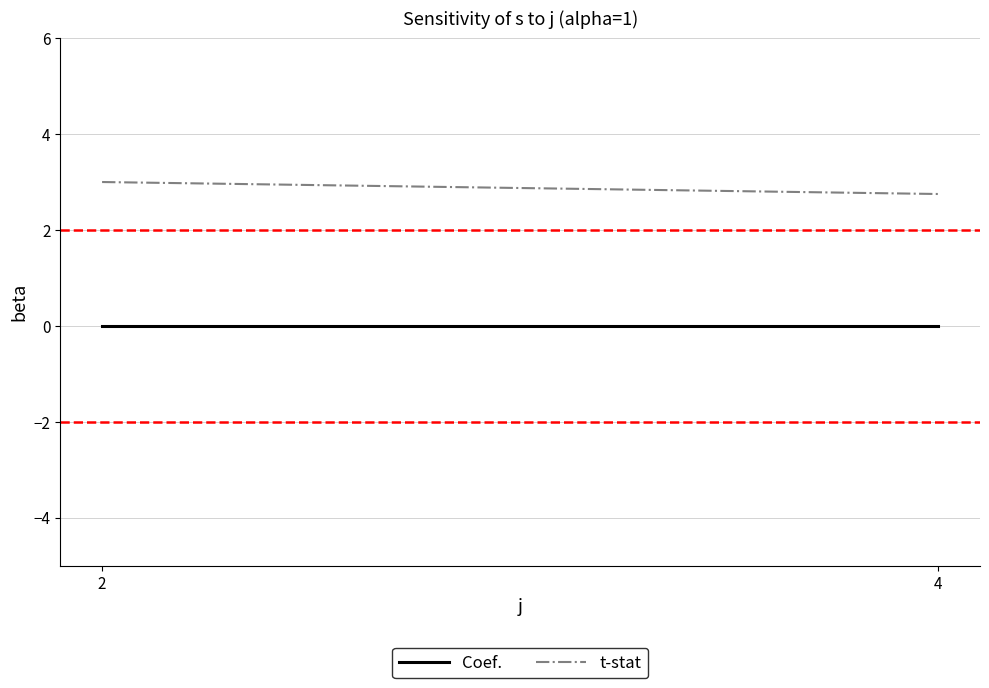

The value of Coef. at 2 is 0.0. True or false?

True